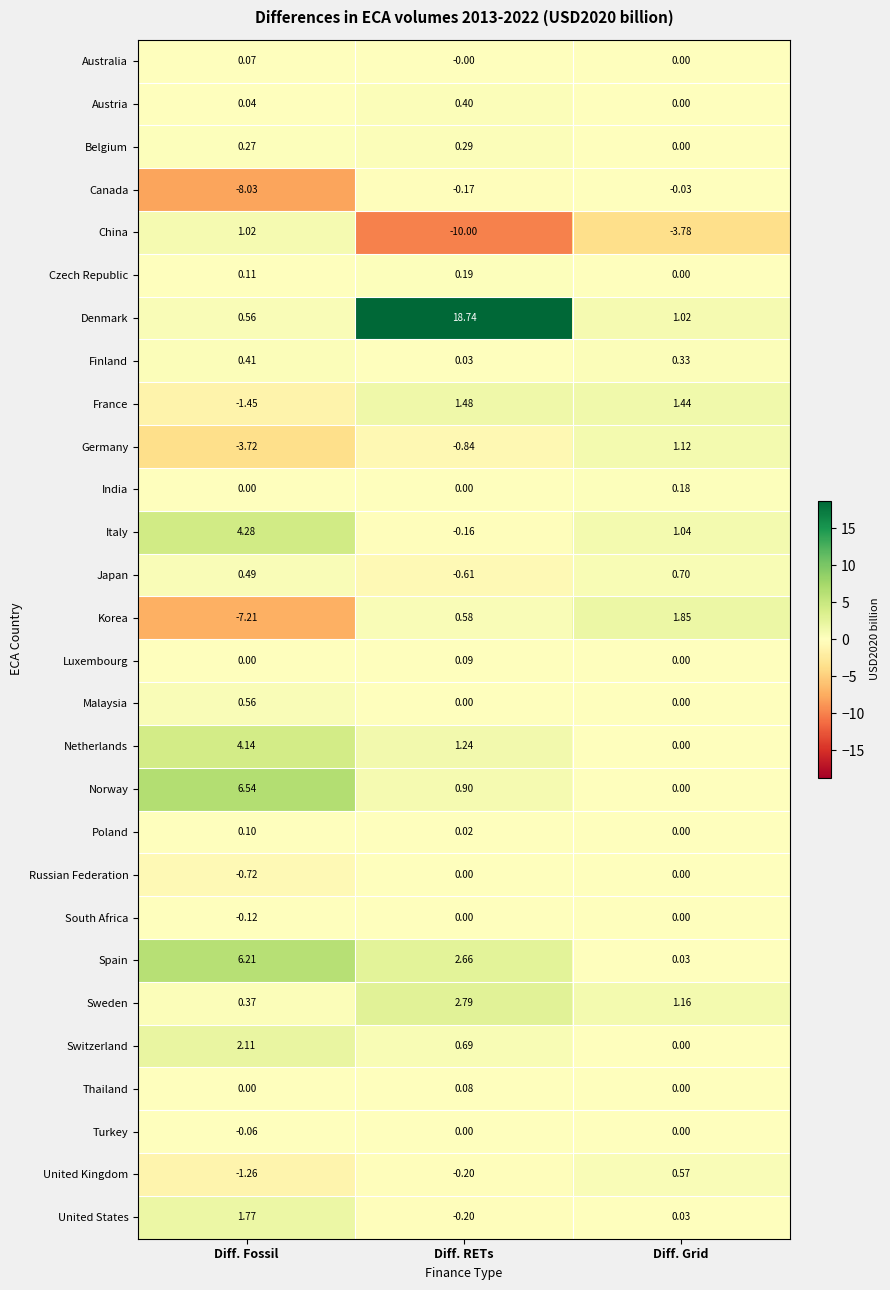

At which category is the sum across all series the highest?

Diff. RETs